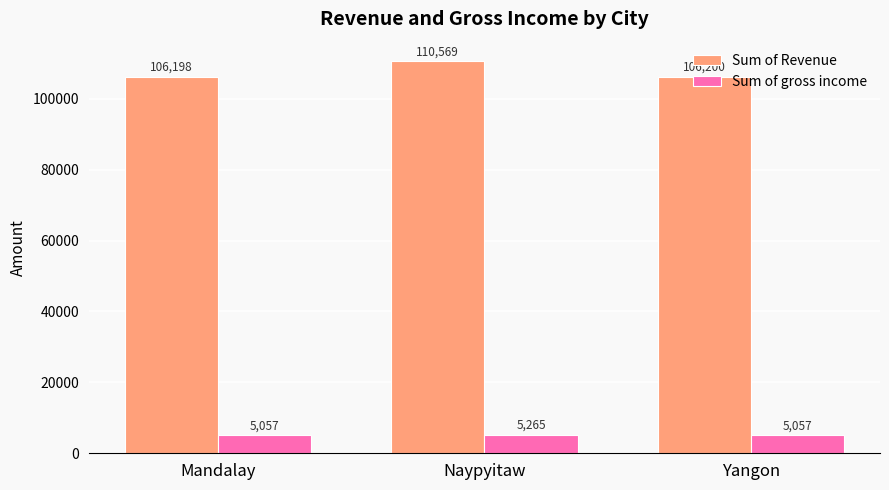

What is the difference between the Sum of Revenue values at Yangon and Mandalay?

2.7